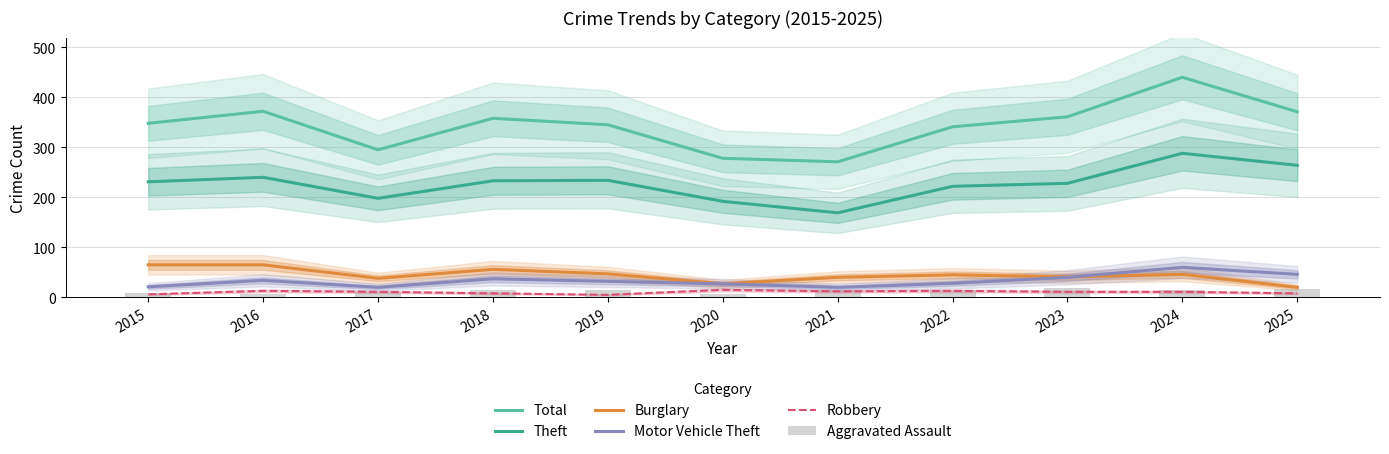

How many distinct data groups are displayed?

6